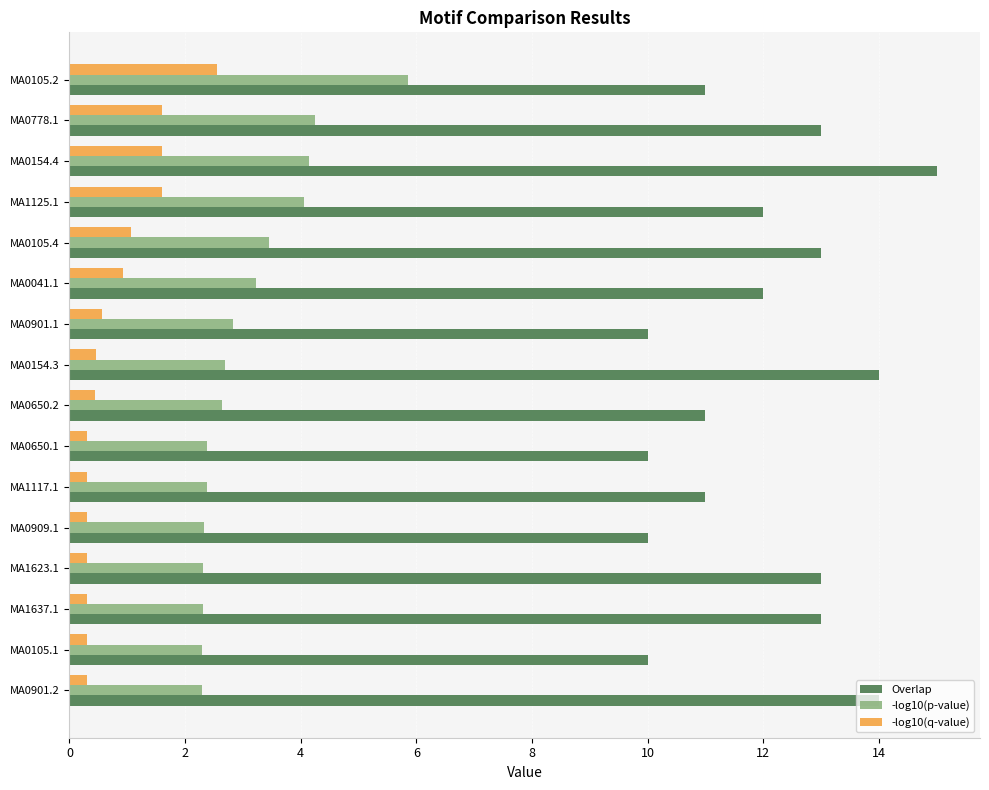

Count the Overlap values in the range 11 to 13.

9